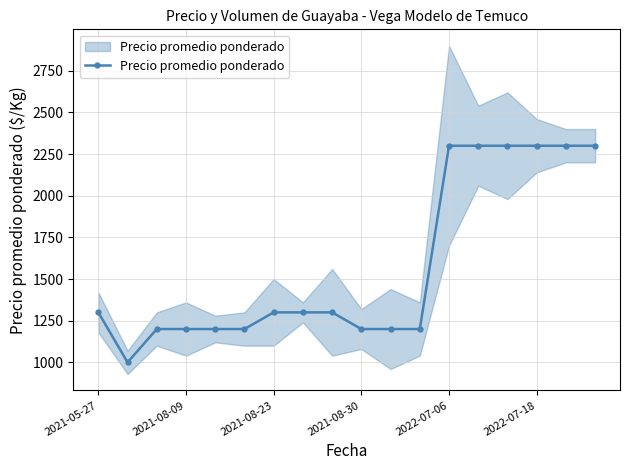

Between 2021-08-09 and 16, which is larger?

16